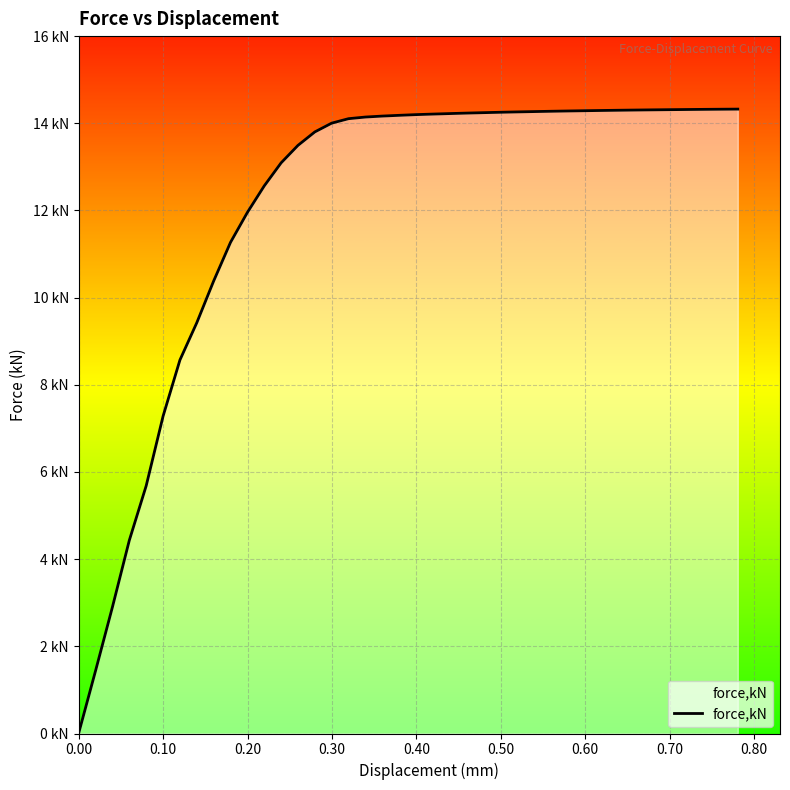

Does the chart have visible grid lines?

Yes